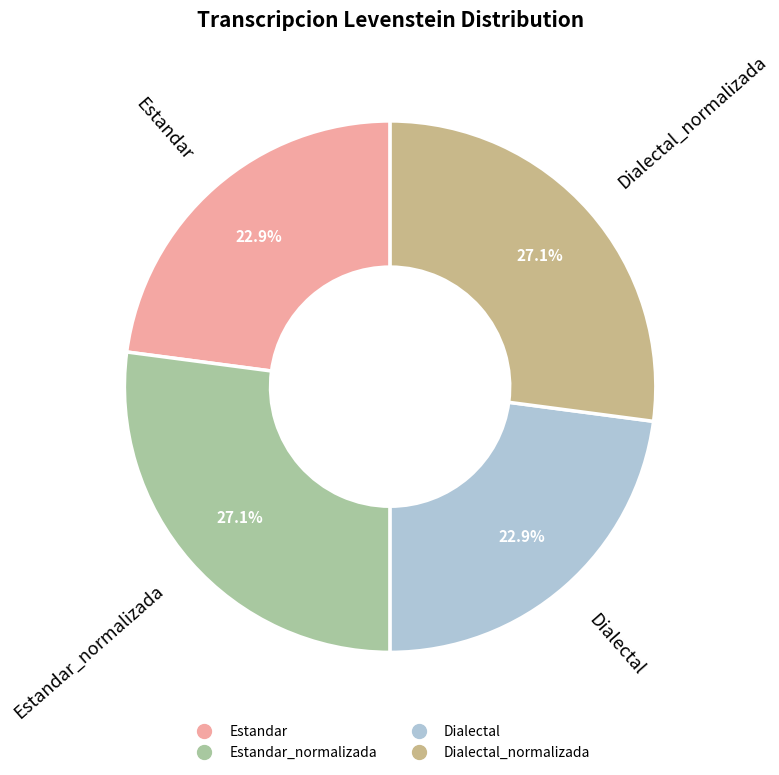

Is there a majority slice in this chart?

No